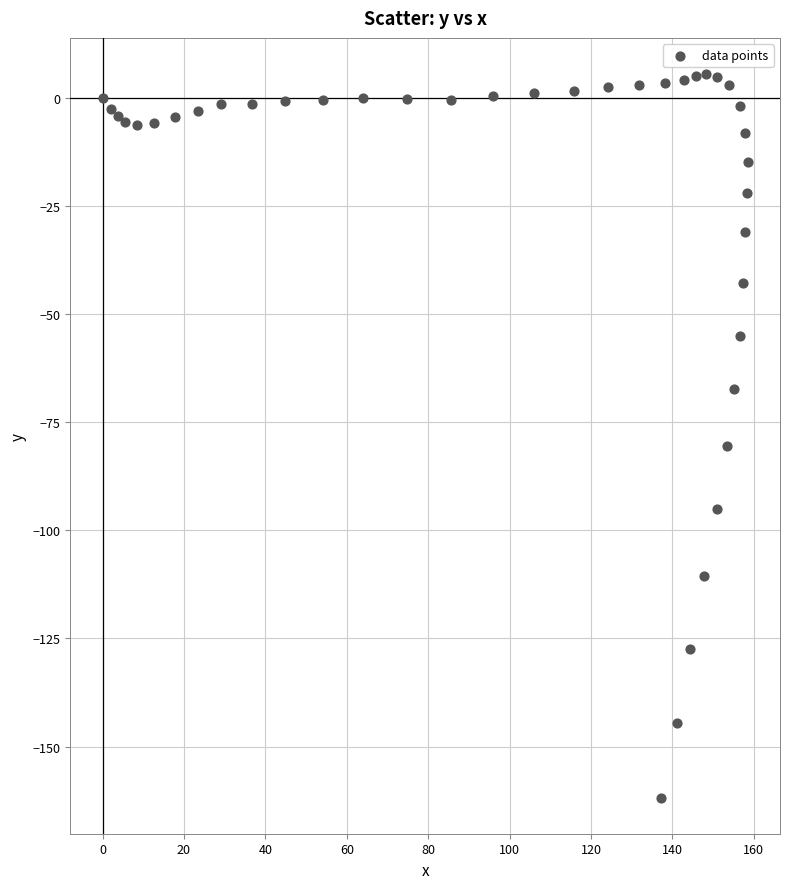

What Y value in the scatter plot is closest to -78?

-80.5